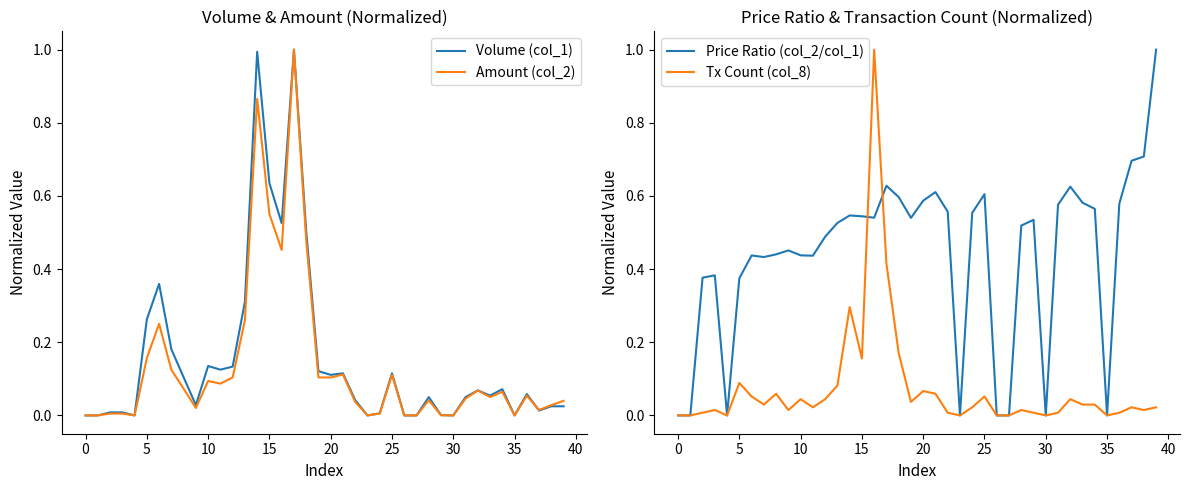

How many lines are shown in the chart?

4